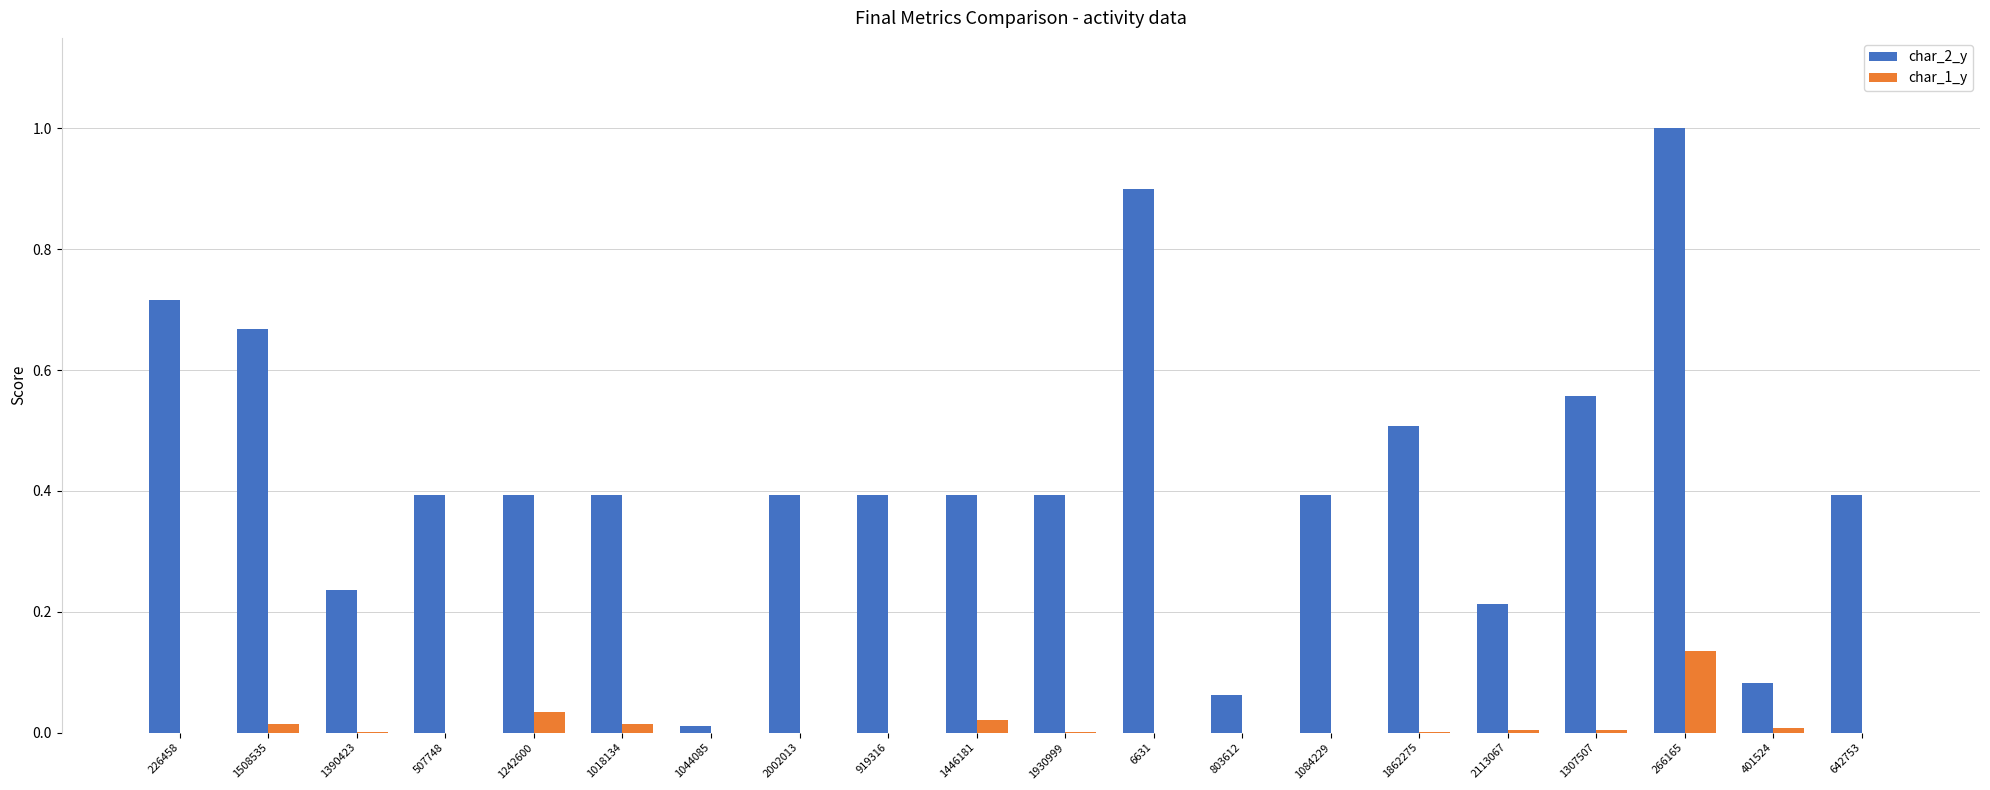

Between 1390423 and 1242600, which series saw the biggest shift?

char_2_y